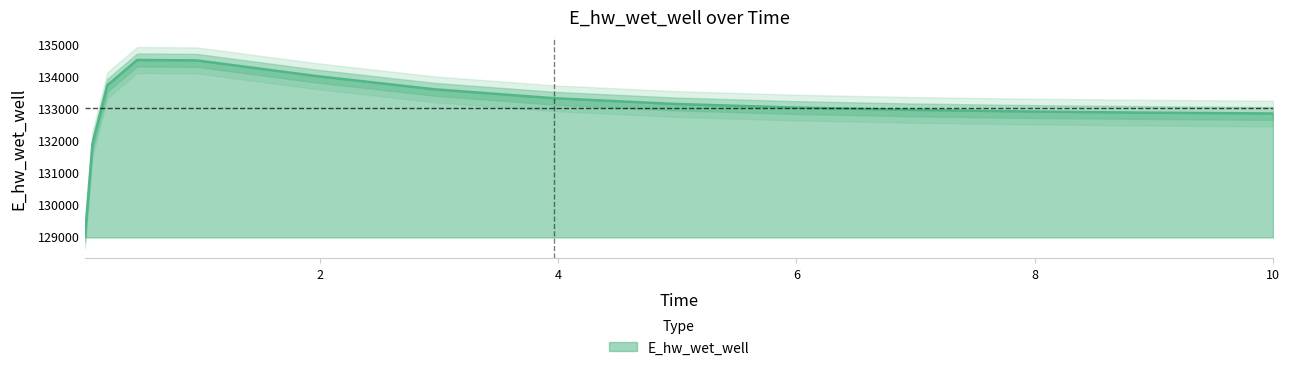

At which category does the chart reach its minimum across all series?

0.03125